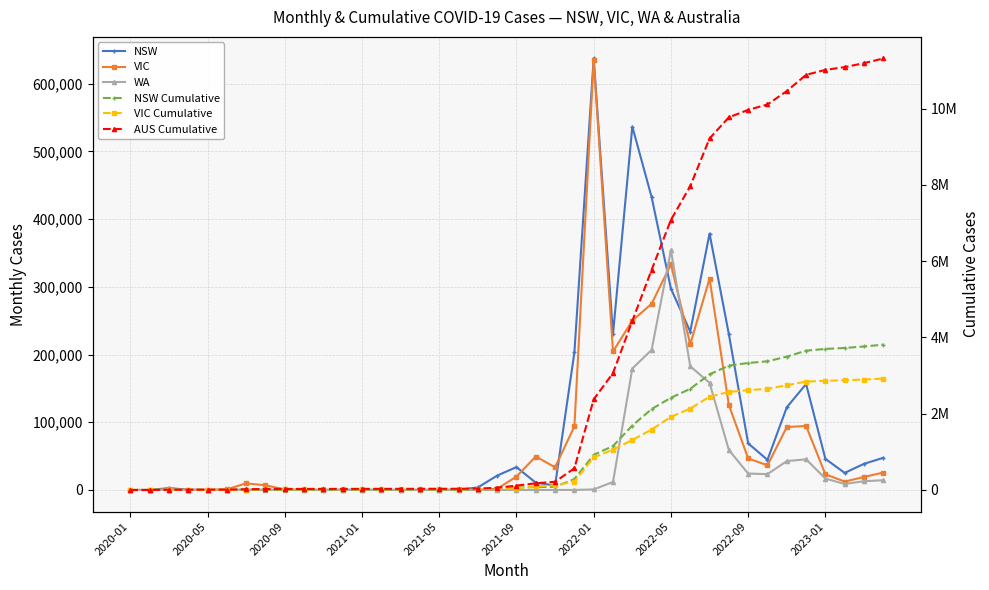

How many intersections are there between NSW Cumulative and VIC Cumulative?

5